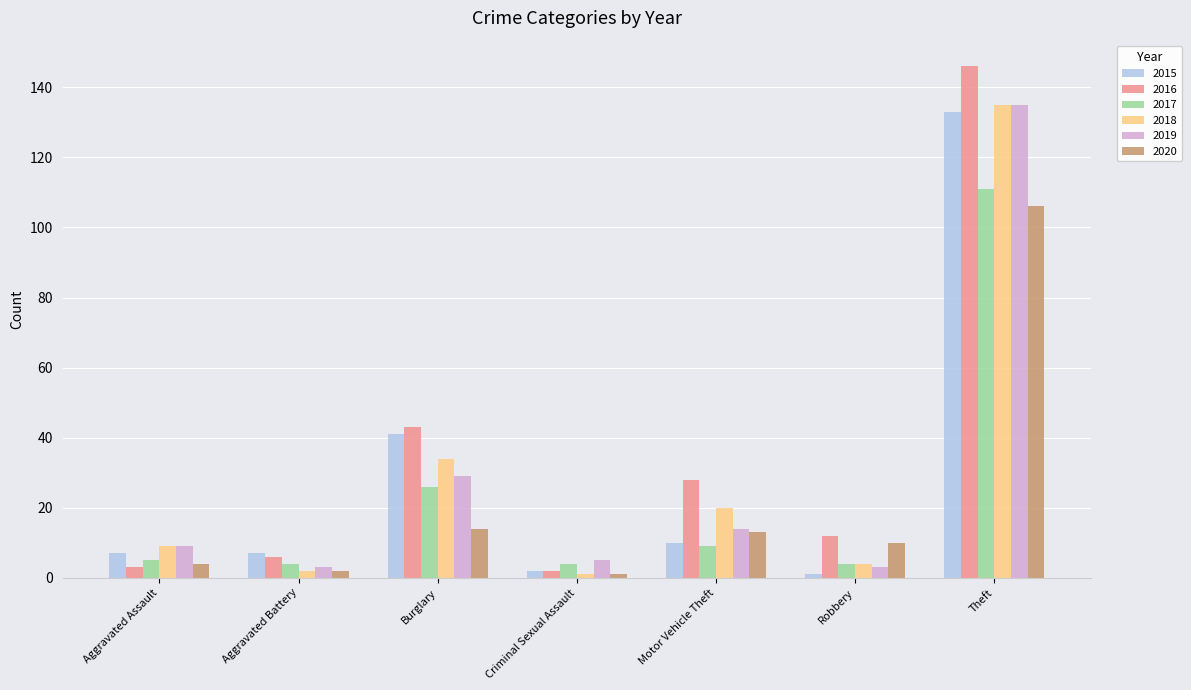

How many bars are there in each group?

6